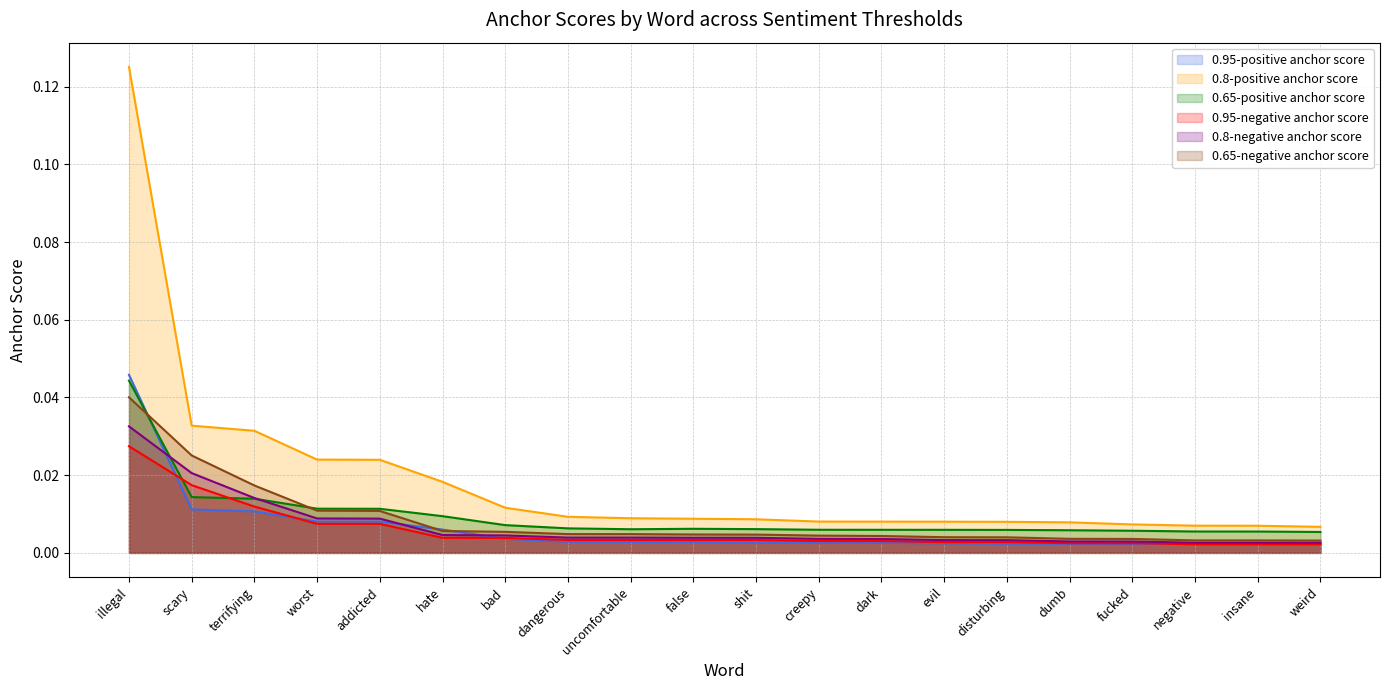

How many intersections are there between 0.65-positive anchor score and 0.65-negative anchor score?

2